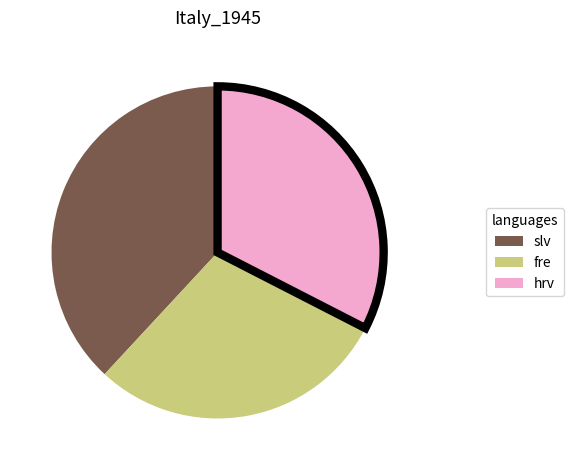

Approximately how many times larger is the value at hrv compared to slv?

0.9